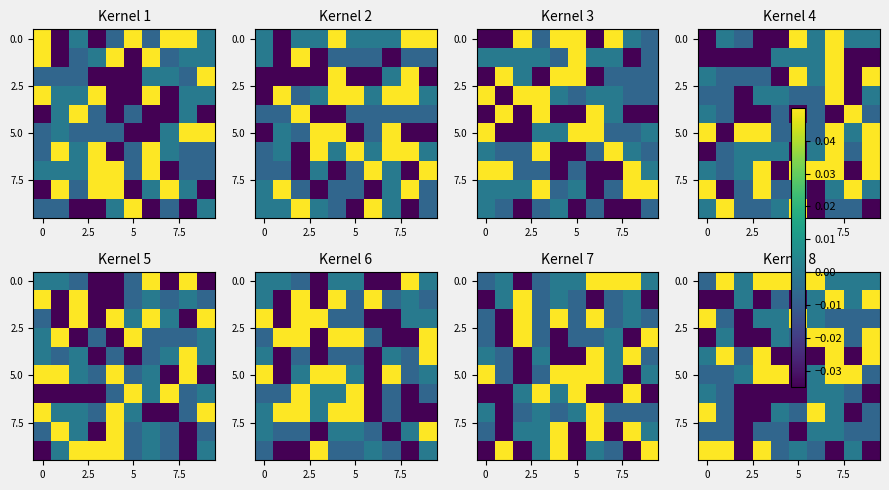

How many series are shown in this chart?

10